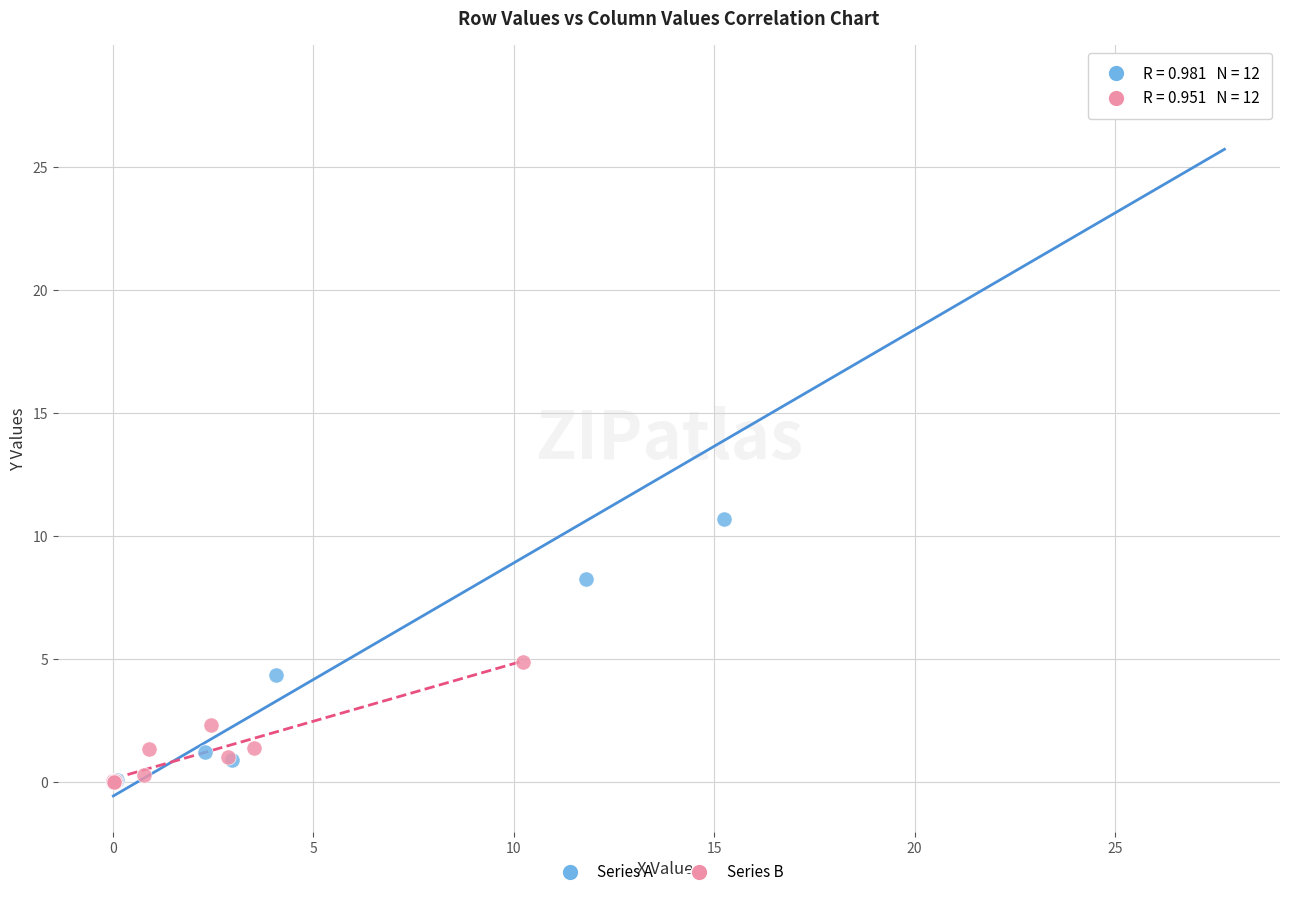

Which series contains the highest Y value?

Series A